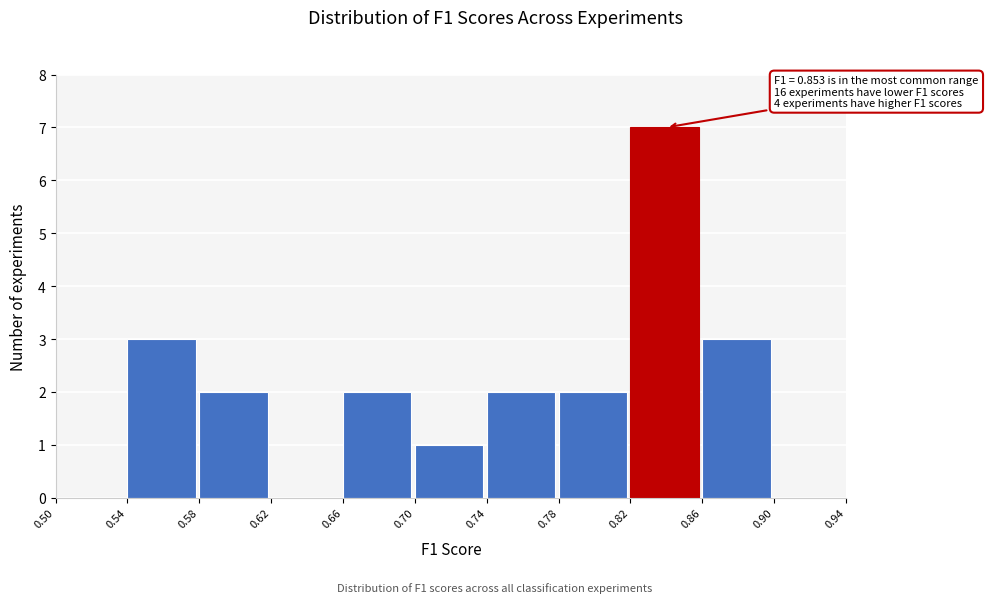

Which range on the x-axis has the tallest bar?

0.82 to 0.86